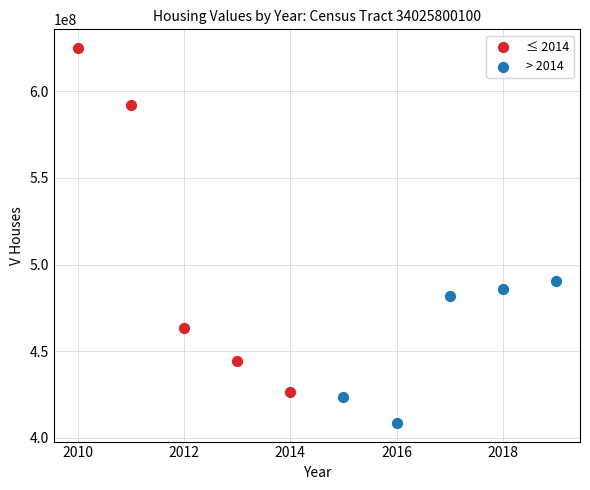

Which series contains the lowest Y value?

> 2014